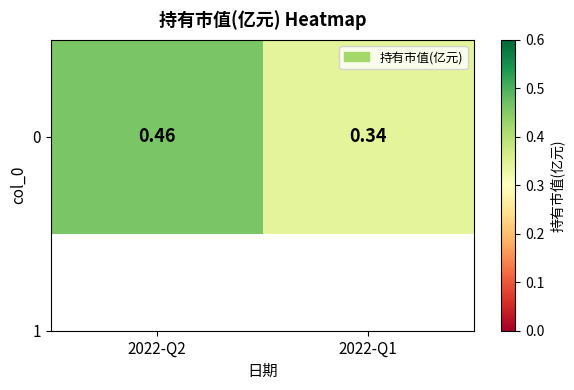

Reading right to left, list all the values displayed in this chart.

0.3	0.5